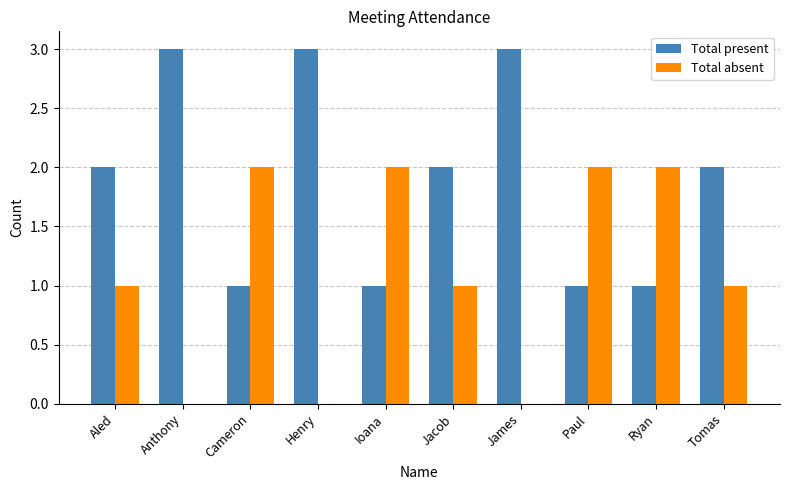

What is the difference between the Total present values at Paul and Jacob?

1